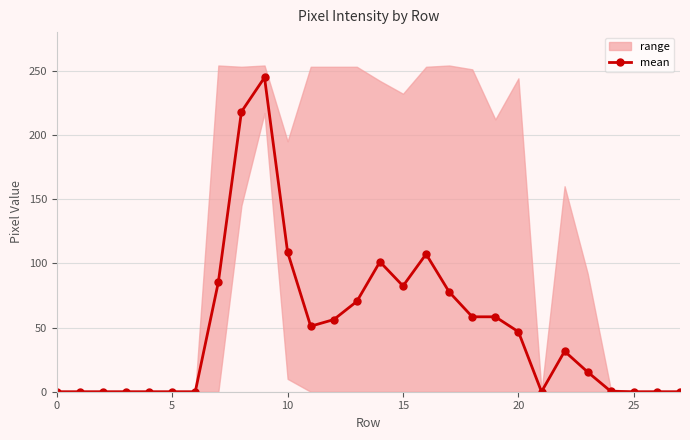

The value at 22 is 31.5. True or false?

True